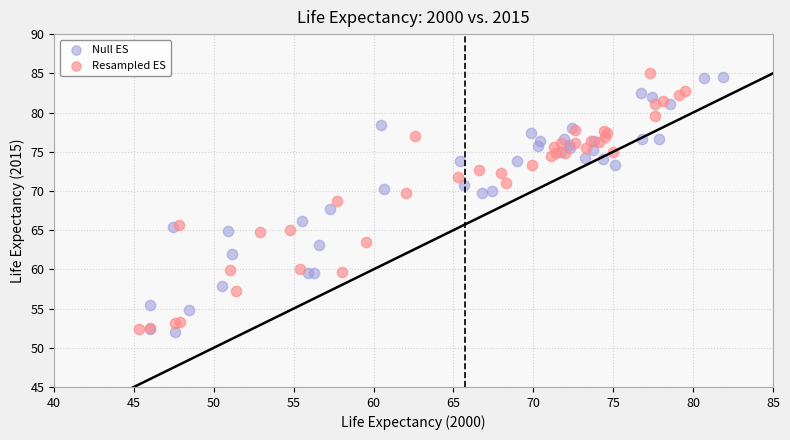

What are all the series names shown in the legend?

Null ES, Resampled ES